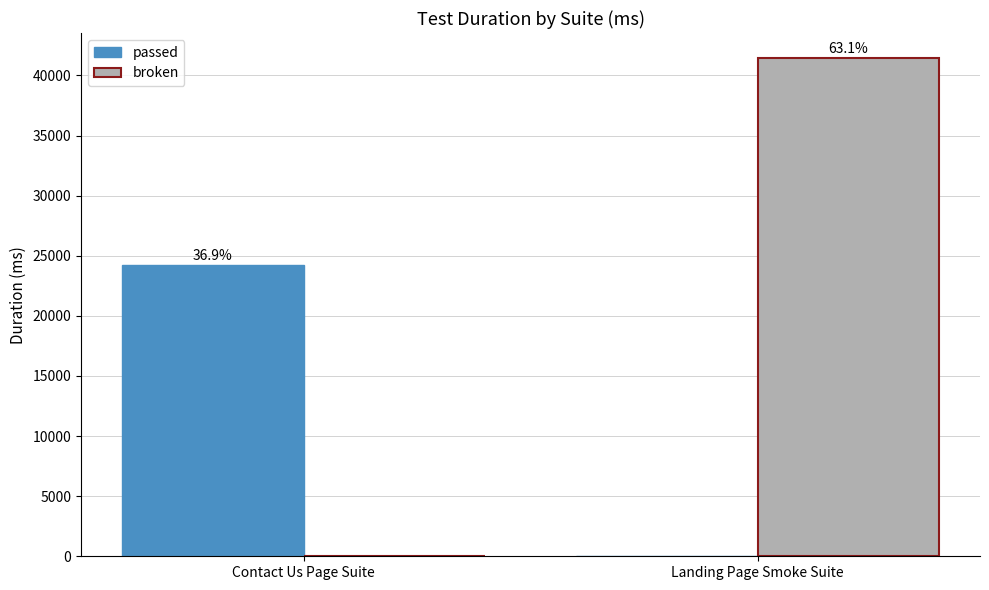

How many groups of bars are there?

2